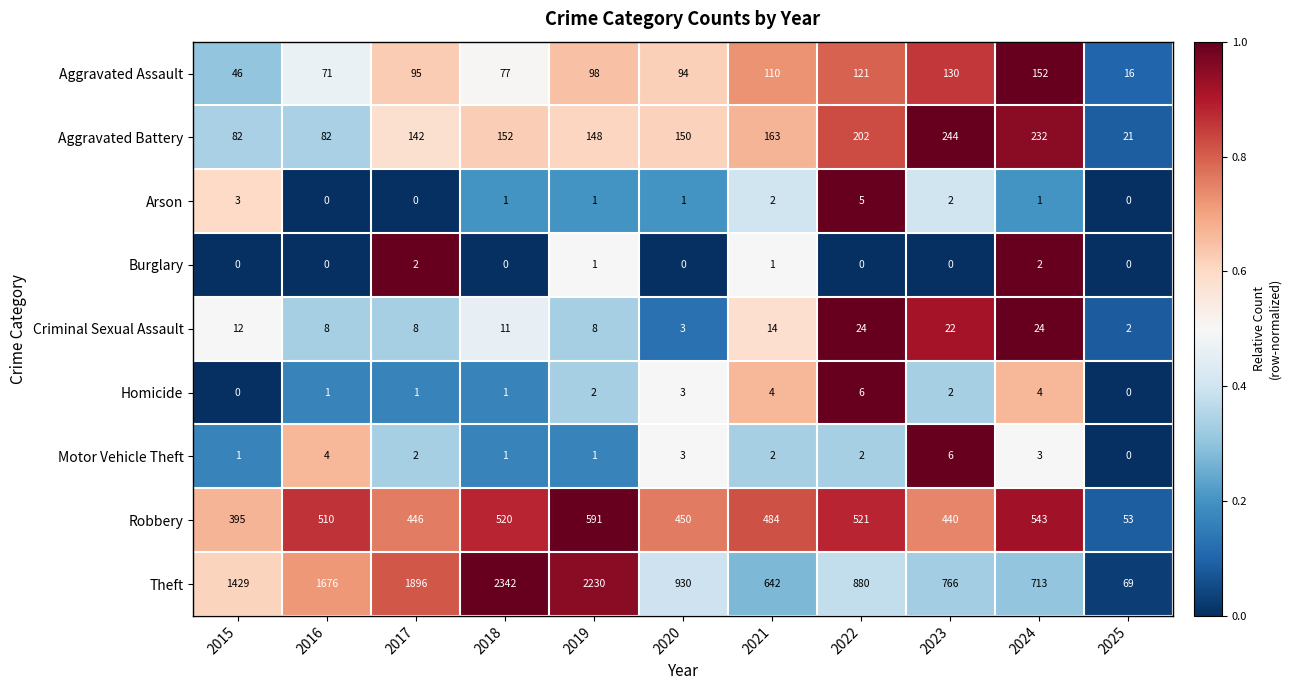

How many categories are shown in the chart?

11